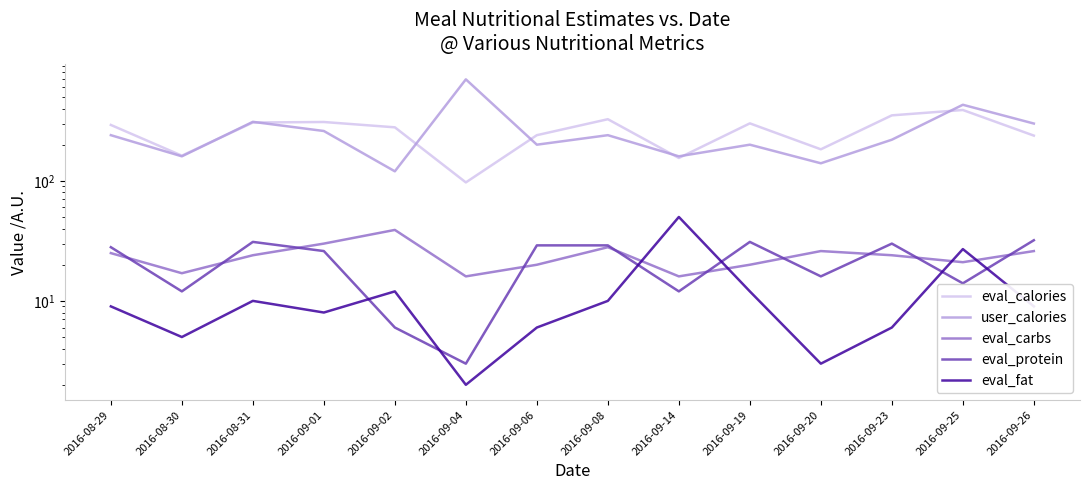

Which series has the largest total across all categories?

user_calories